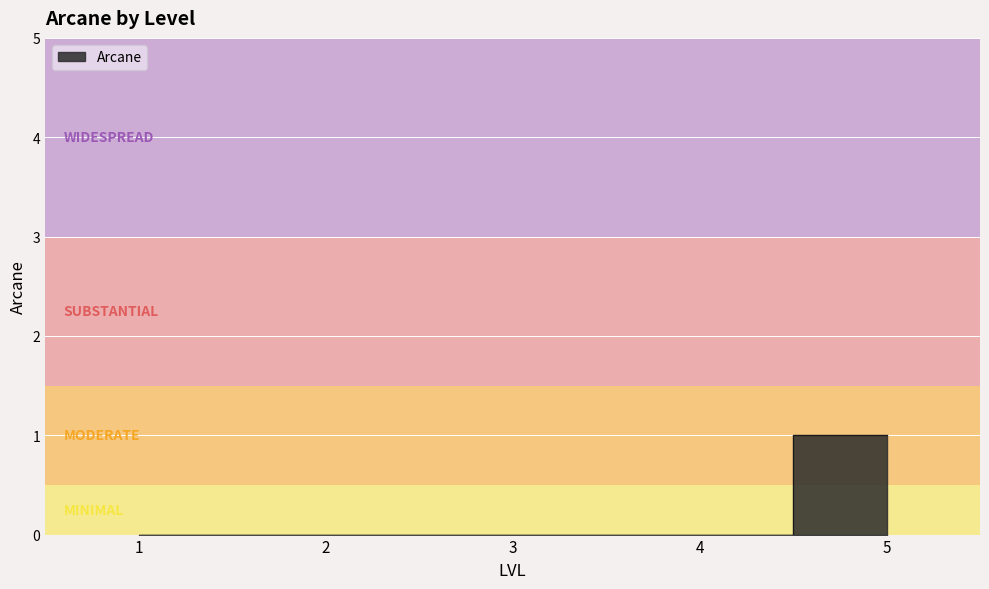

What is the value of the 5th point from the left?

1